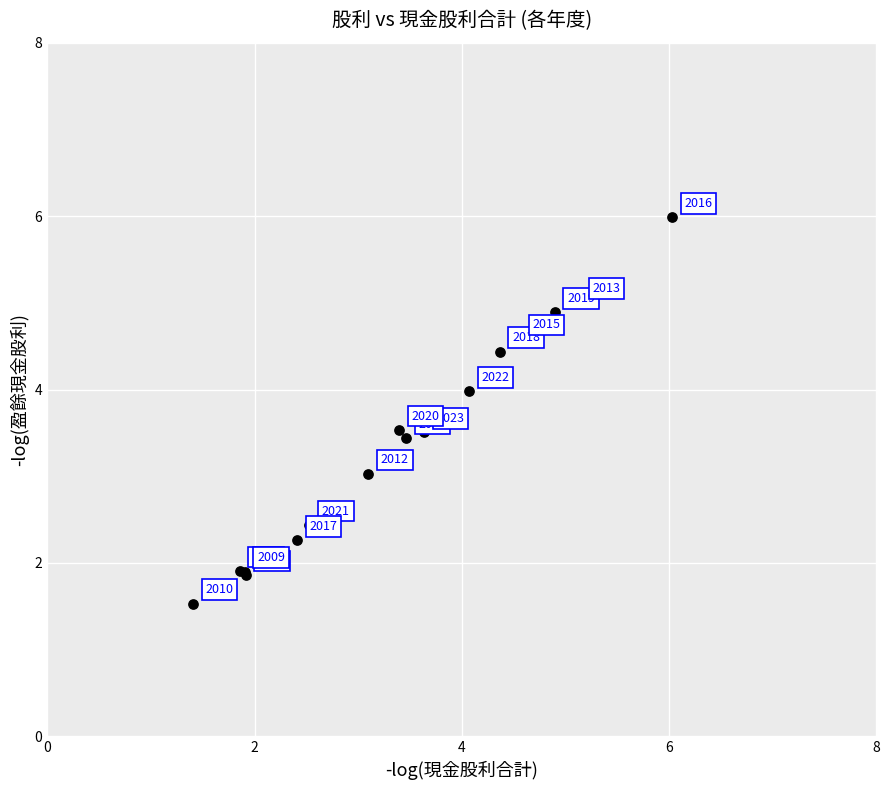

What Y value in the scatter plot is closest to 3?

3.0